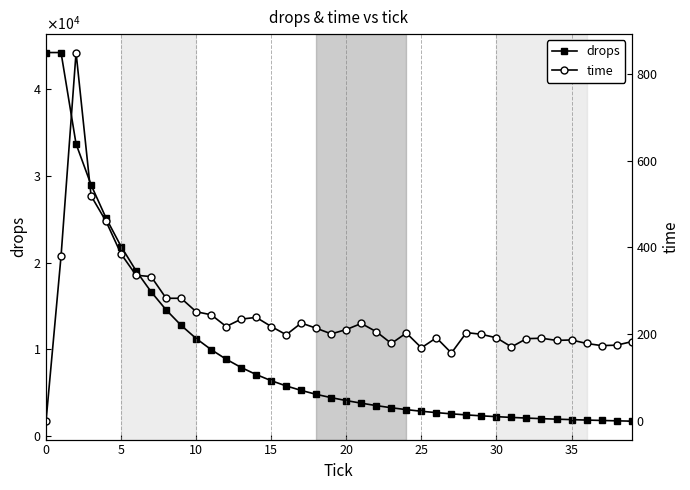

True or false: drops has more than 1 points higher than both neighbors.

False